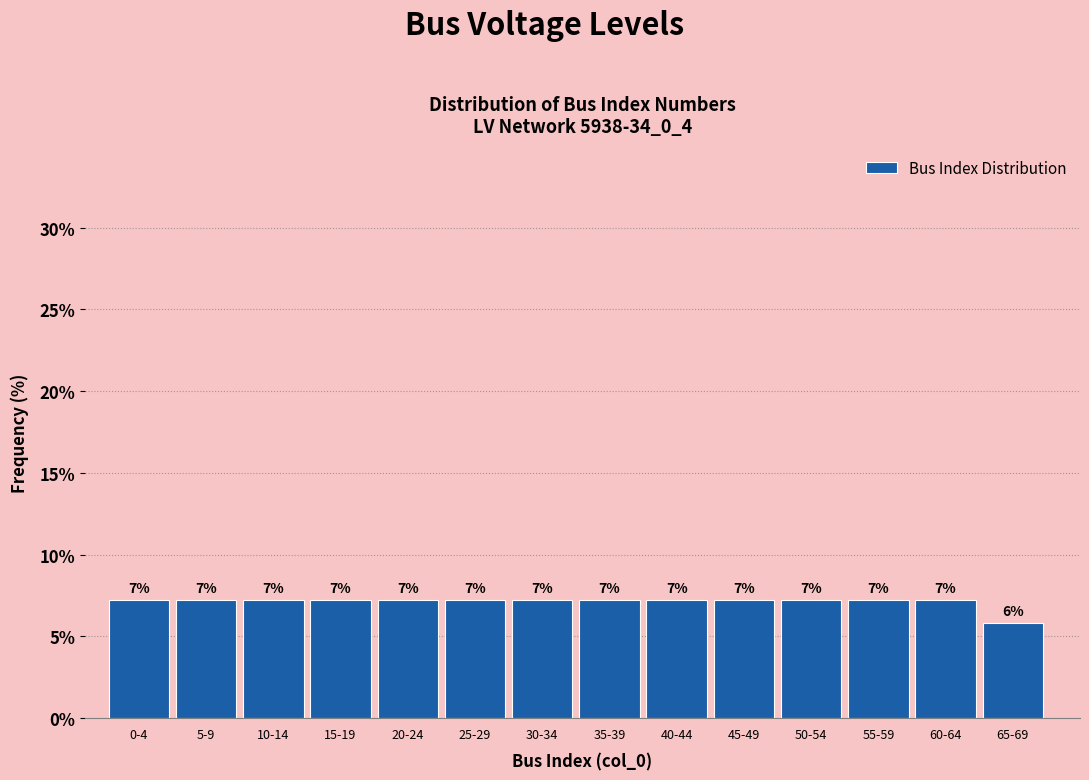

Are the bars horizontal?

No